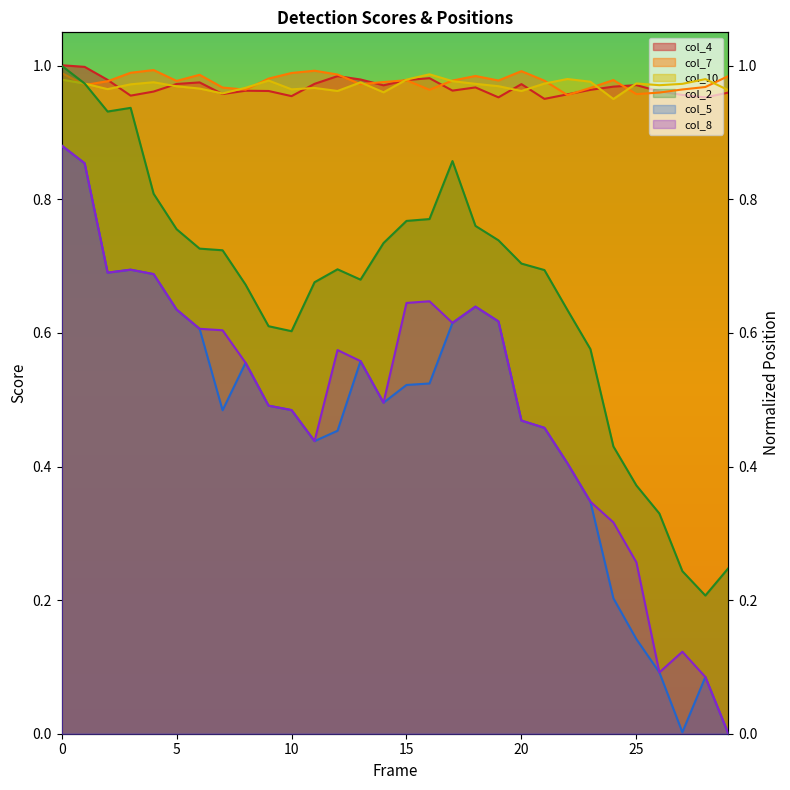

How many interior local valleys does the col_10 series have?

8